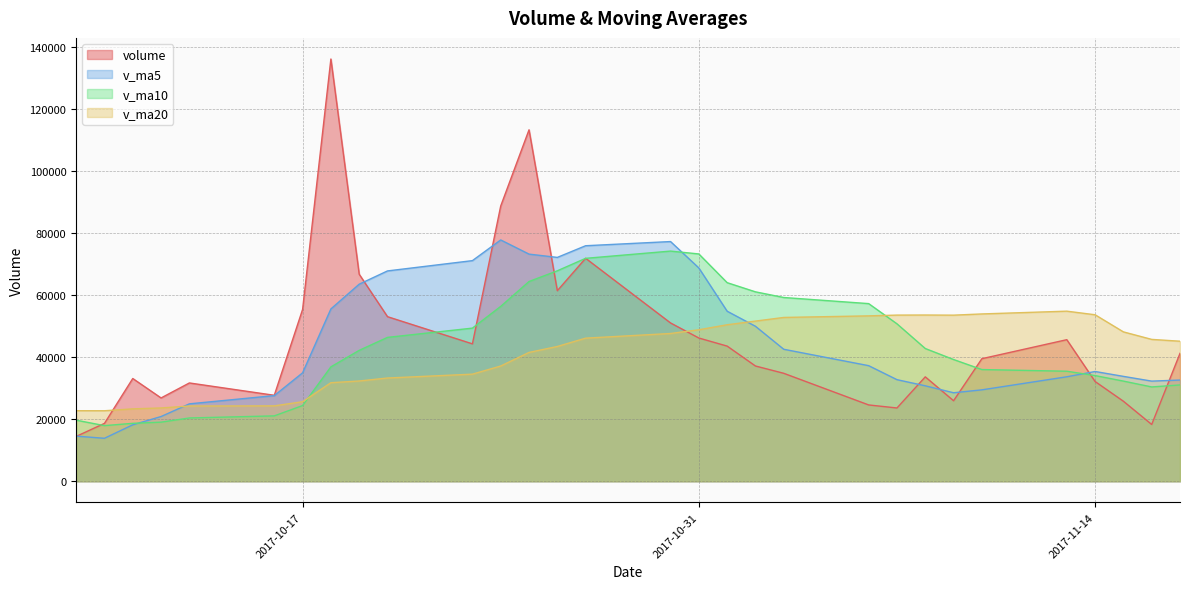

Which category has the lowest value across all series?

2017-10-10